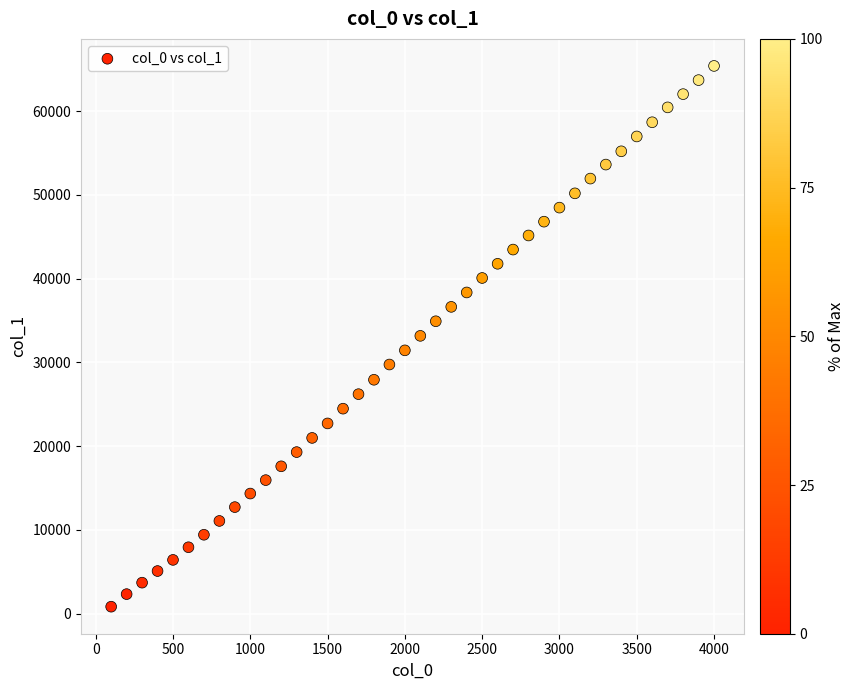

What is the range of X values (max minus min)?

3900